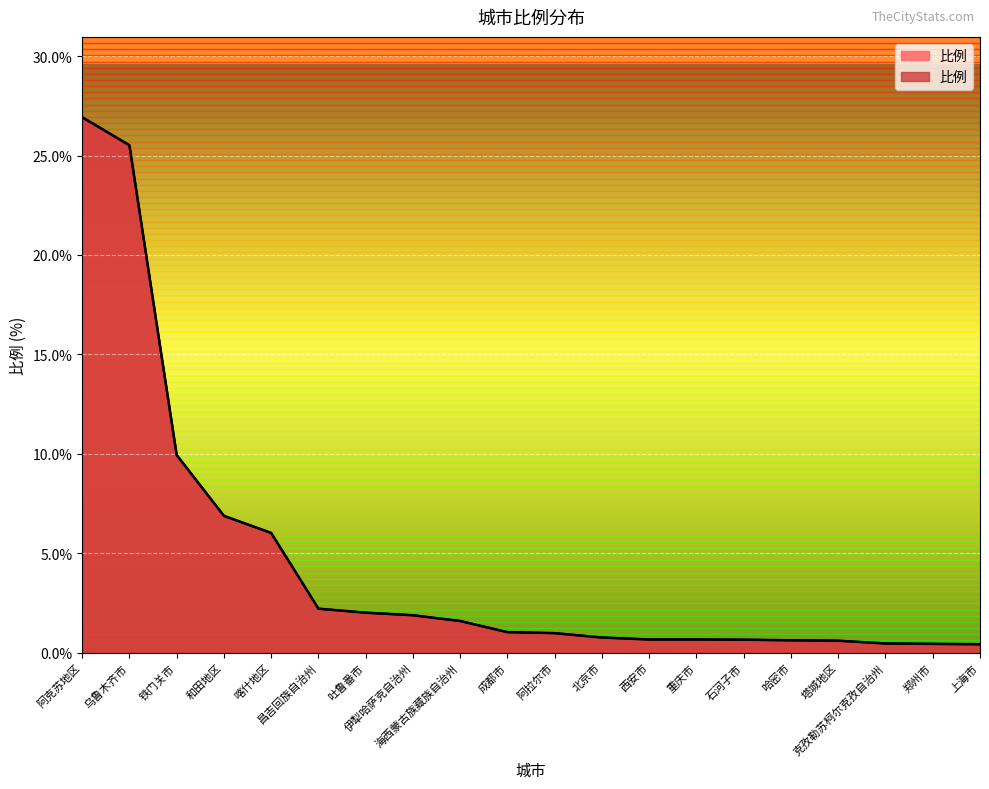

What is the label of the 2nd point from the right?

郑州市